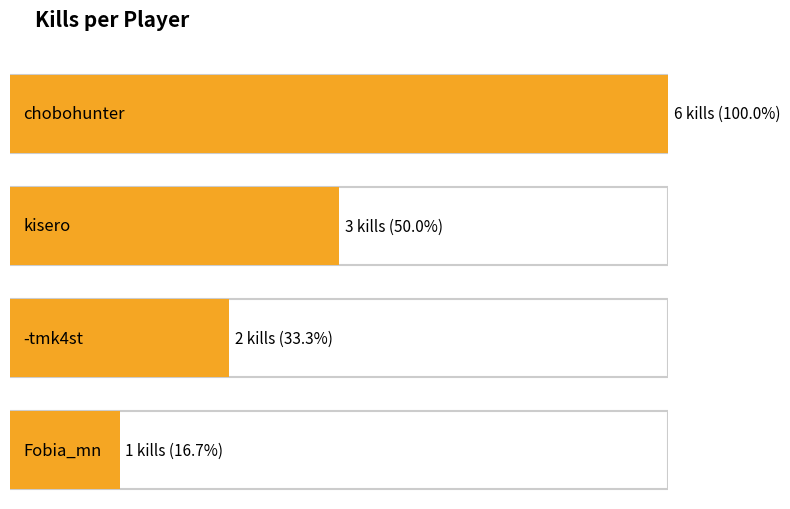

Rank the categories by value from lowest to highest.

Fobia_mn, -tmk4st, kisero, chobohunter